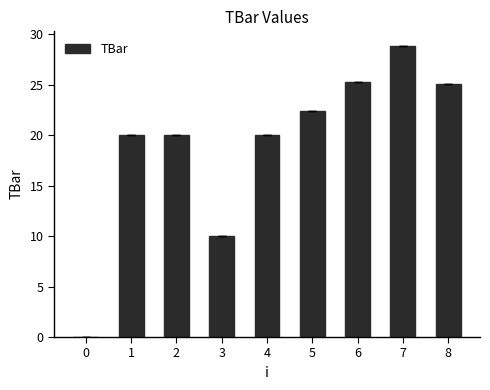

Read the value at 5.

22.4